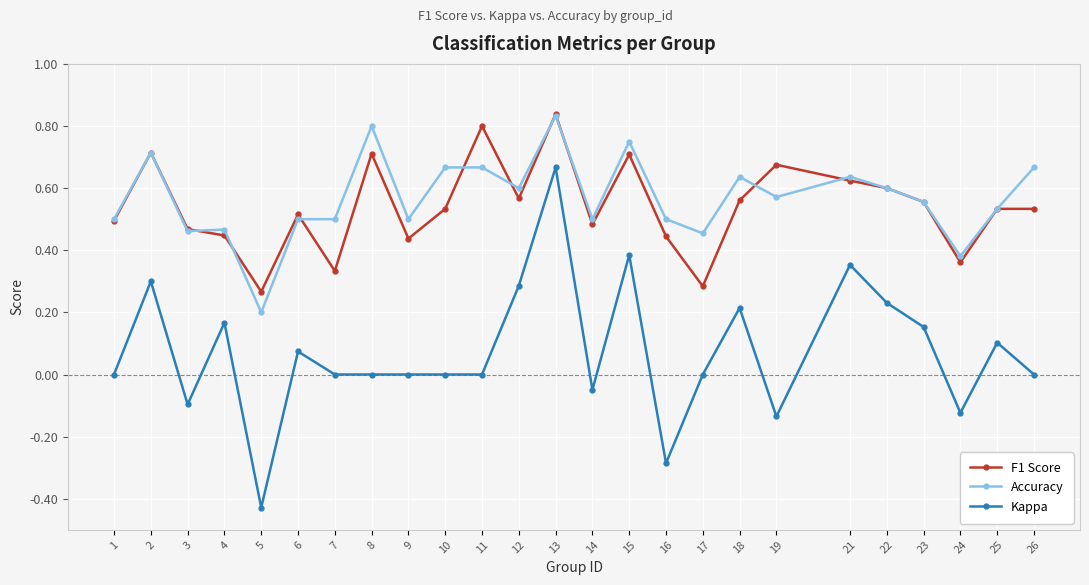

At how many categories does at least one series exceed 0?

25